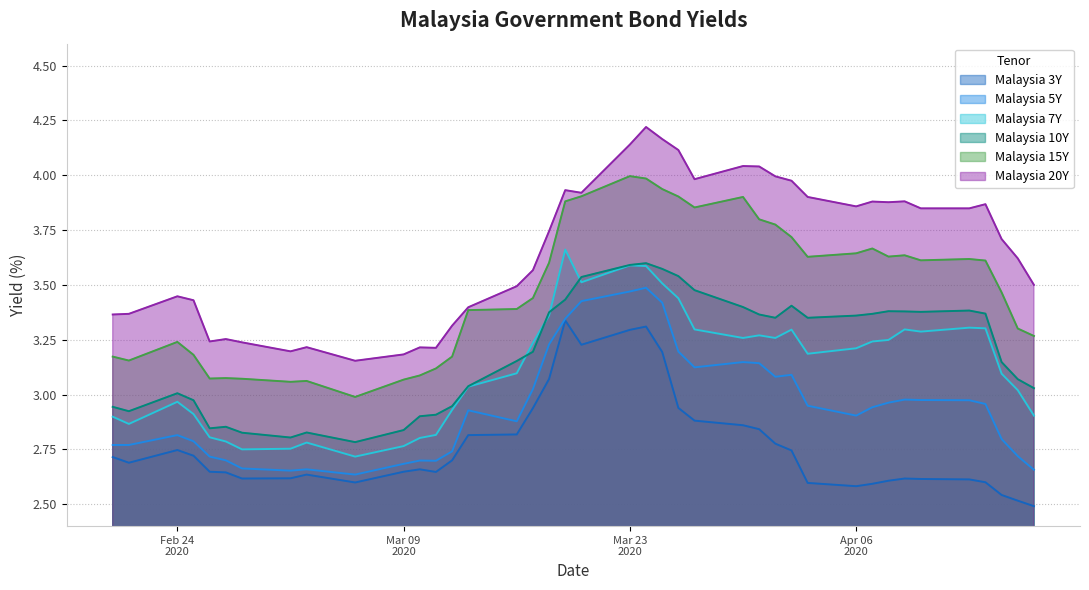

Which series has the largest total across all categories?

Malaysia 20Y